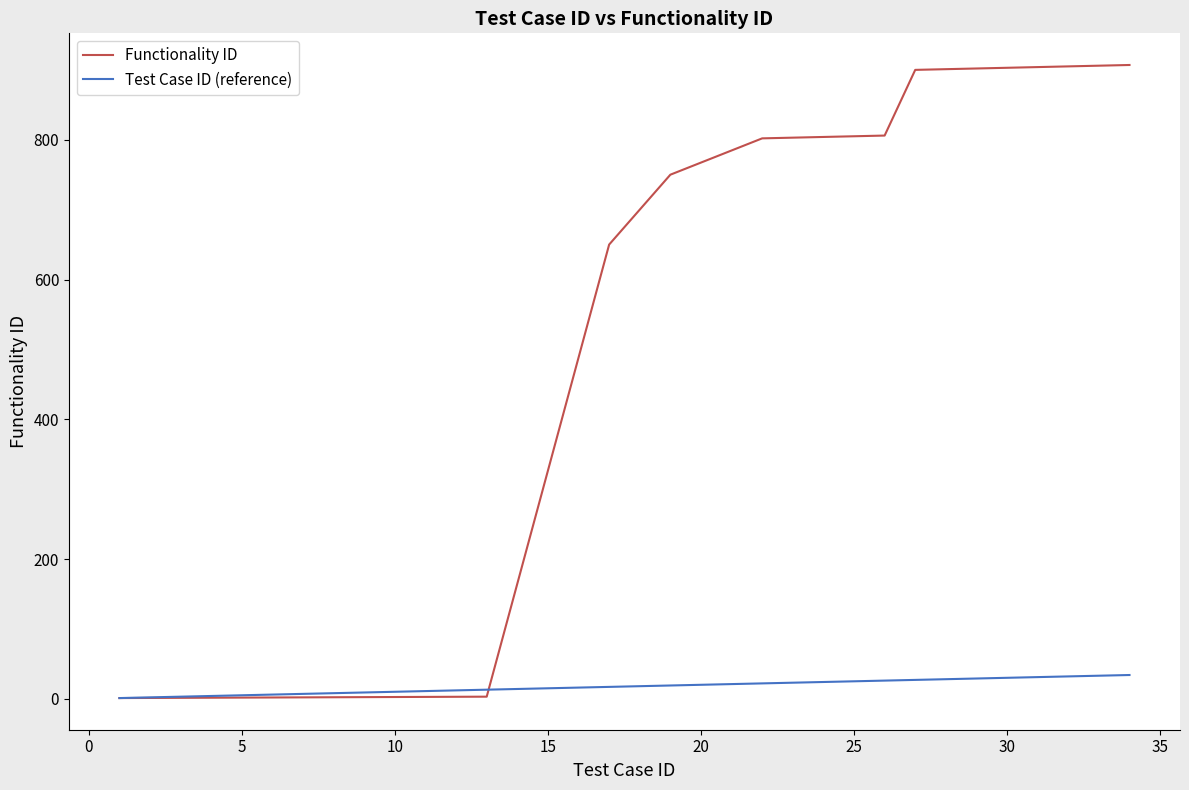

List the series in order of their overall mean, highest first.

Functionality ID, Test Case ID (reference)